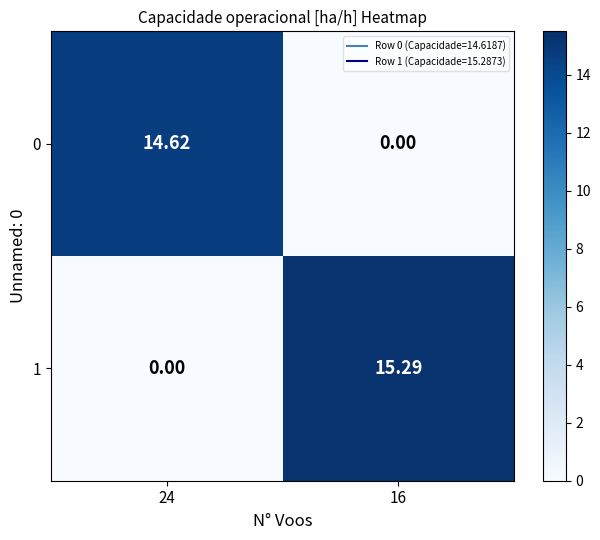

Which series has the largest total across all categories?

1